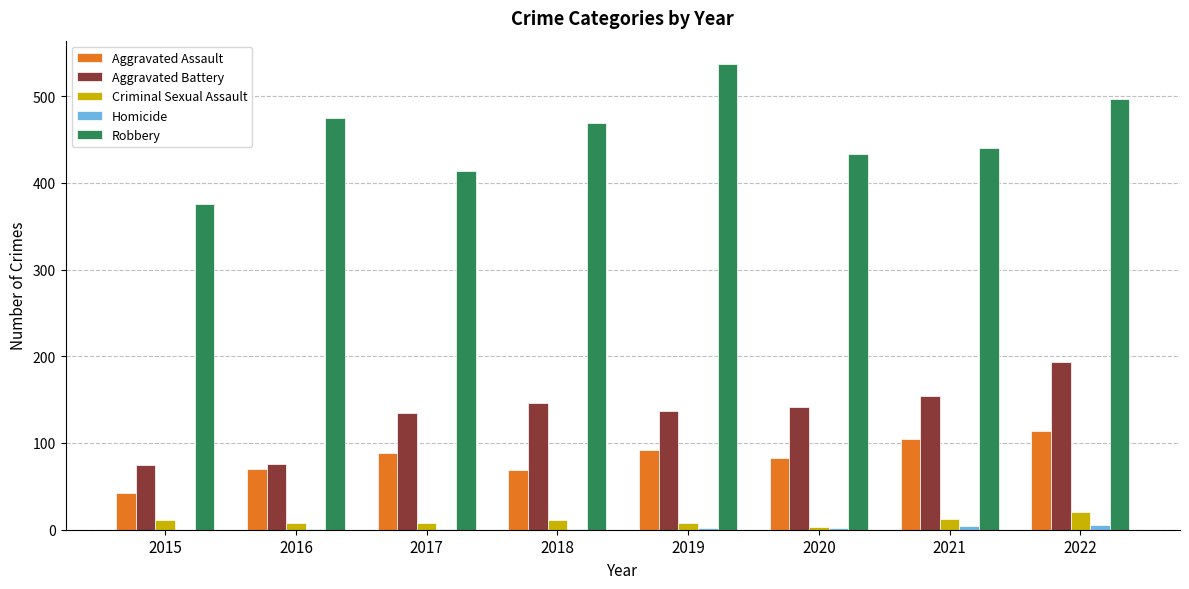

How many groups of bars are there?

8